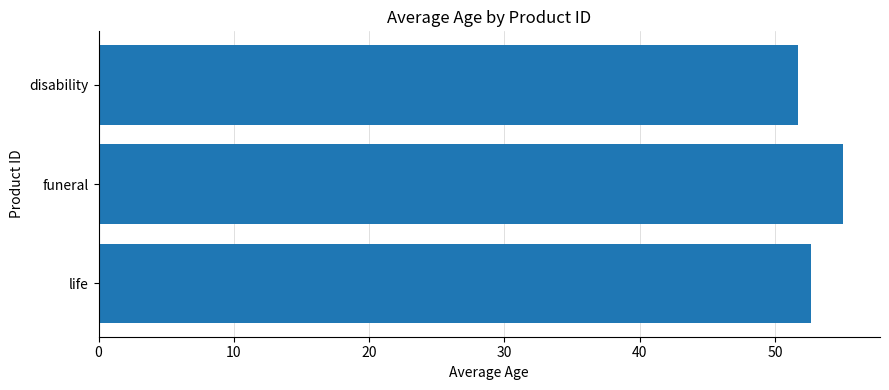

Between disability and funeral, which is larger?

funeral